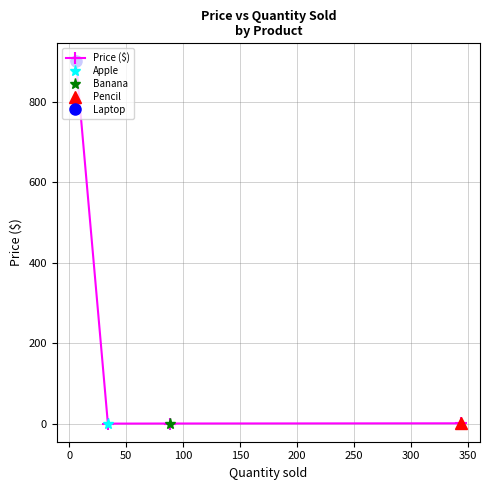

In Price ($), how many points are lower than both neighbors (excluding endpoints)?

1